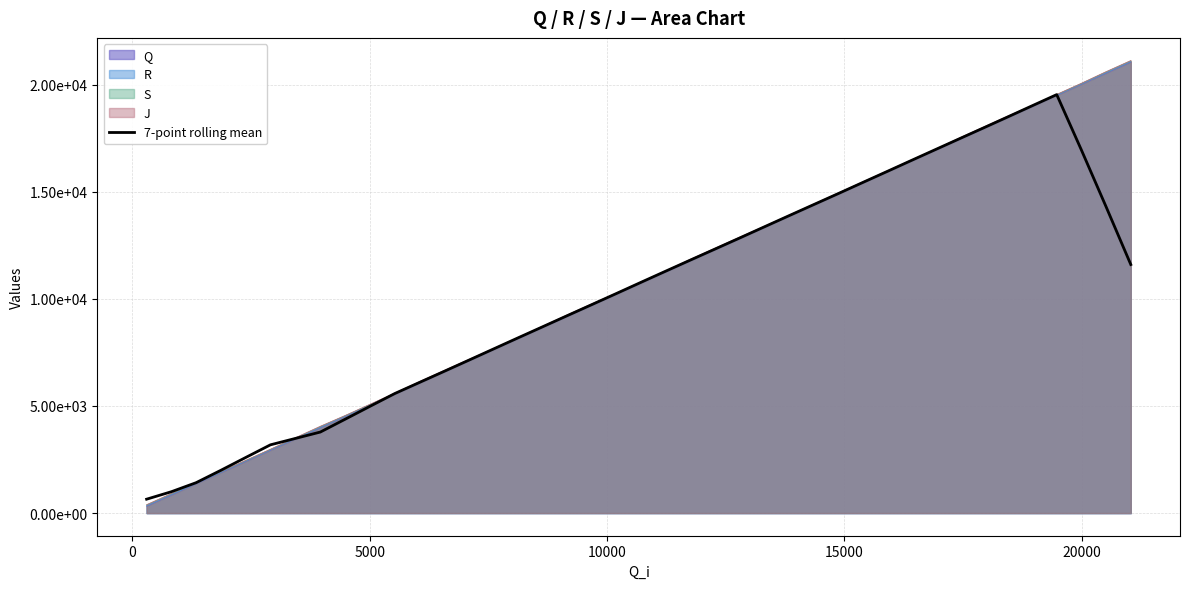

What is the sum of all values?

419083.5